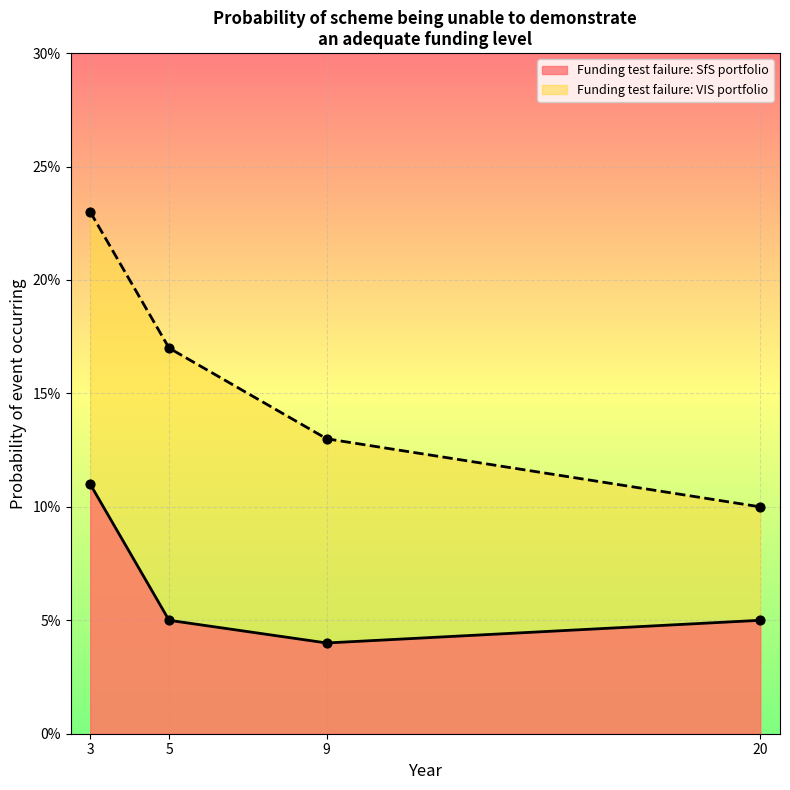

At which category is the sum across all series the highest?

3